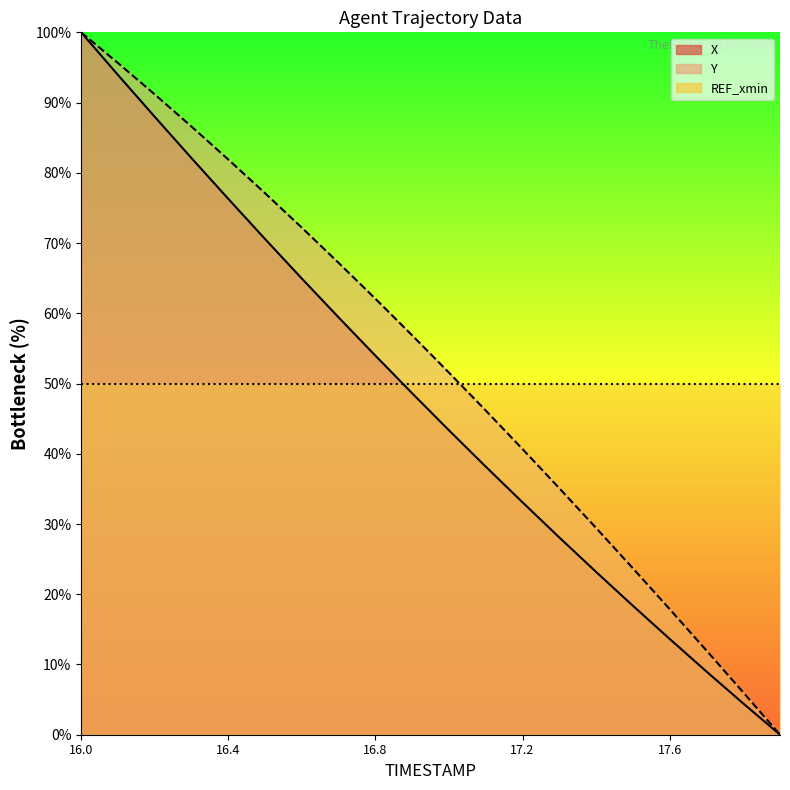

Between 16.5 and 17.0, which series saw the biggest shift?

X